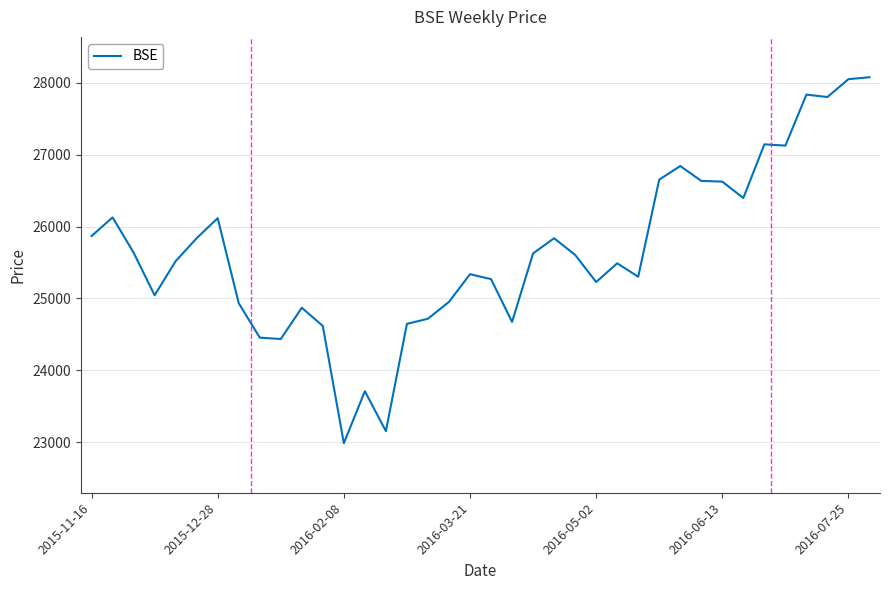

What is the smallest value displayed?

22986.1